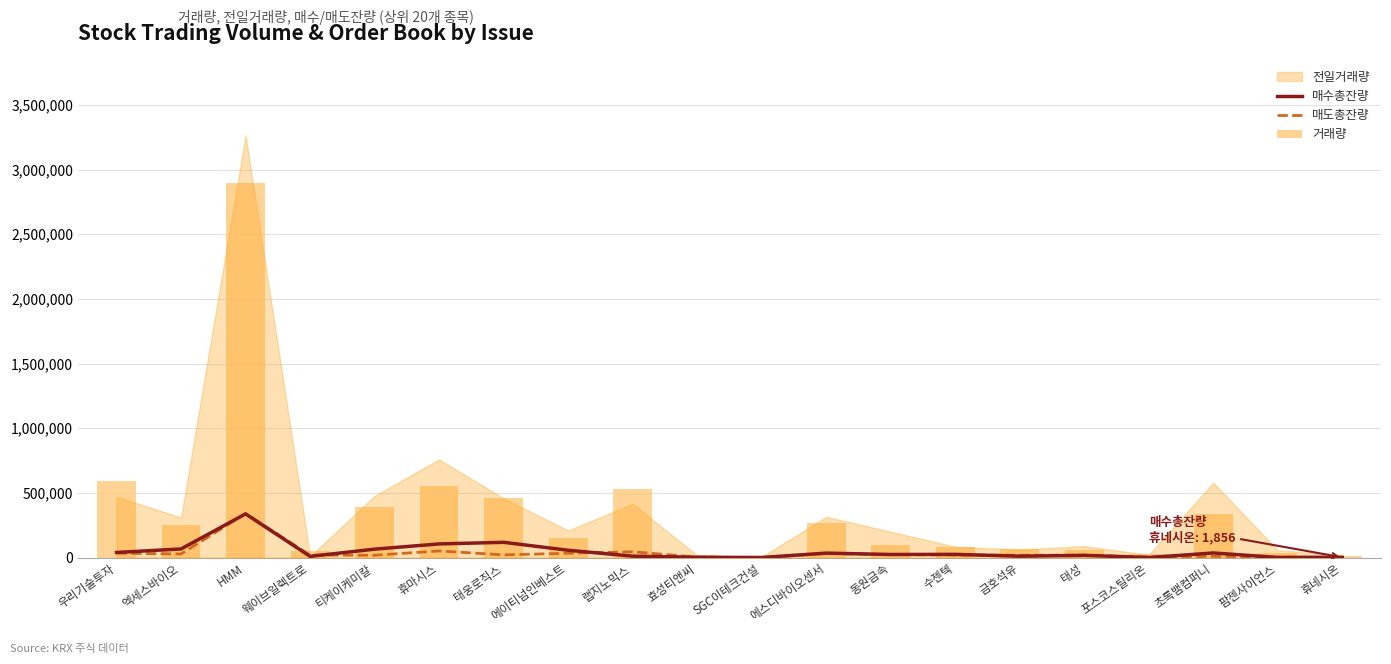

What is the difference between the maximum and minimum values in the 매수총잔량 series?

337522